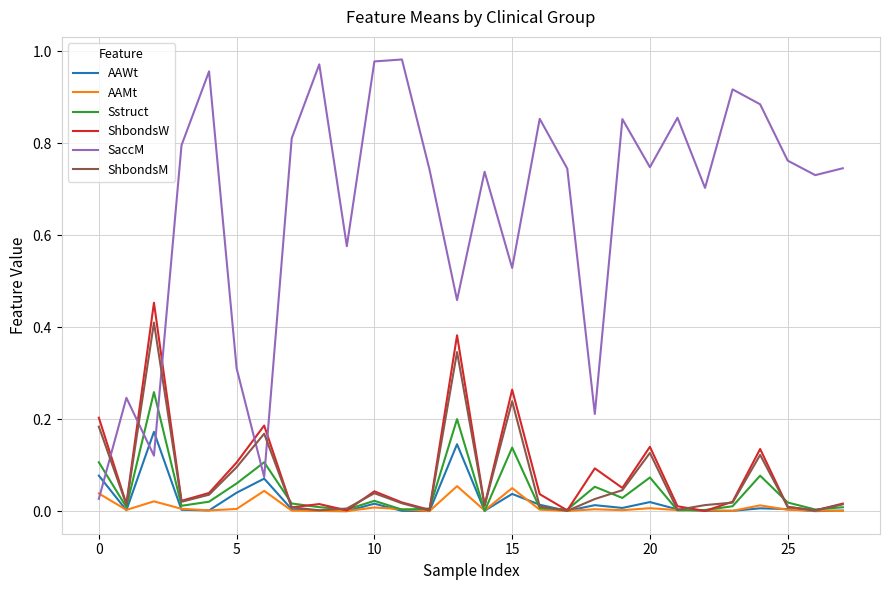

Which series has the largest total across all categories?

SaccM